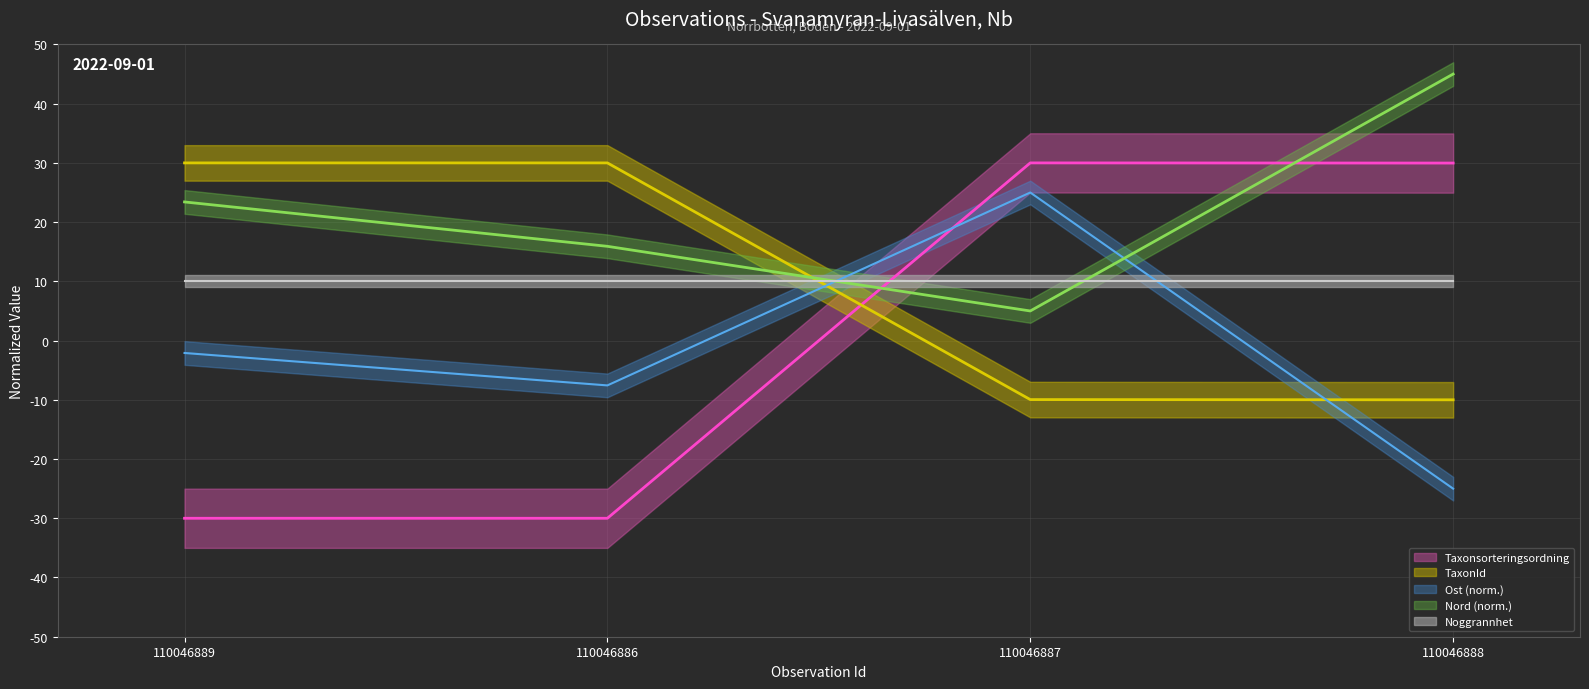

What is the difference between the highest and lowest values at 110046887?

40.0